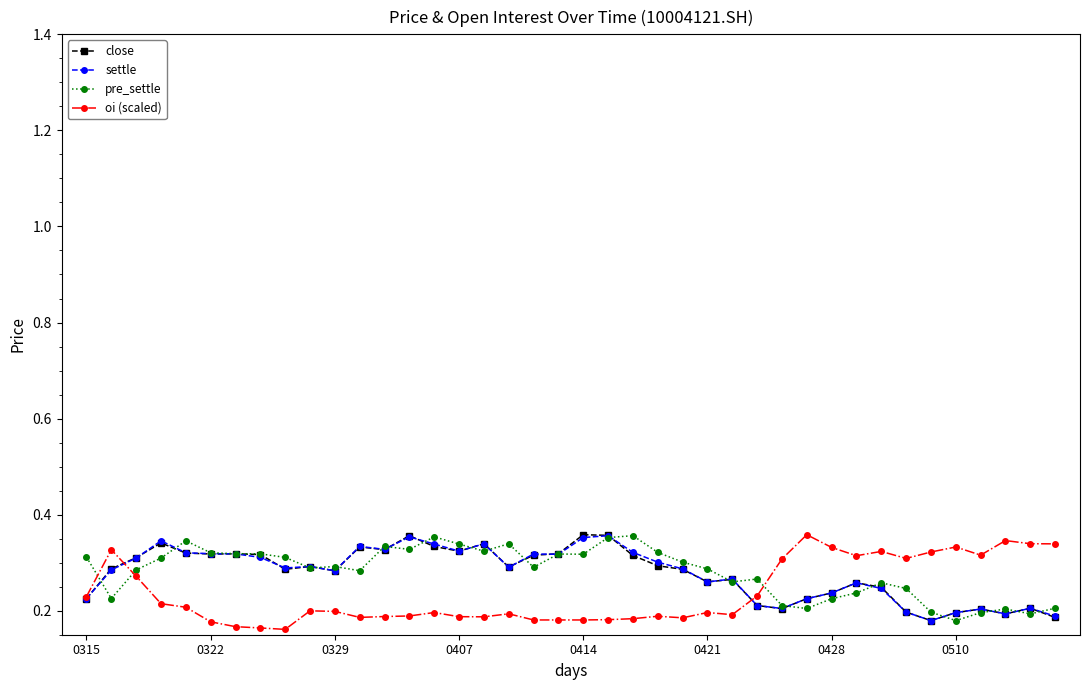

At how many categories does at least one series exceed 0?

40